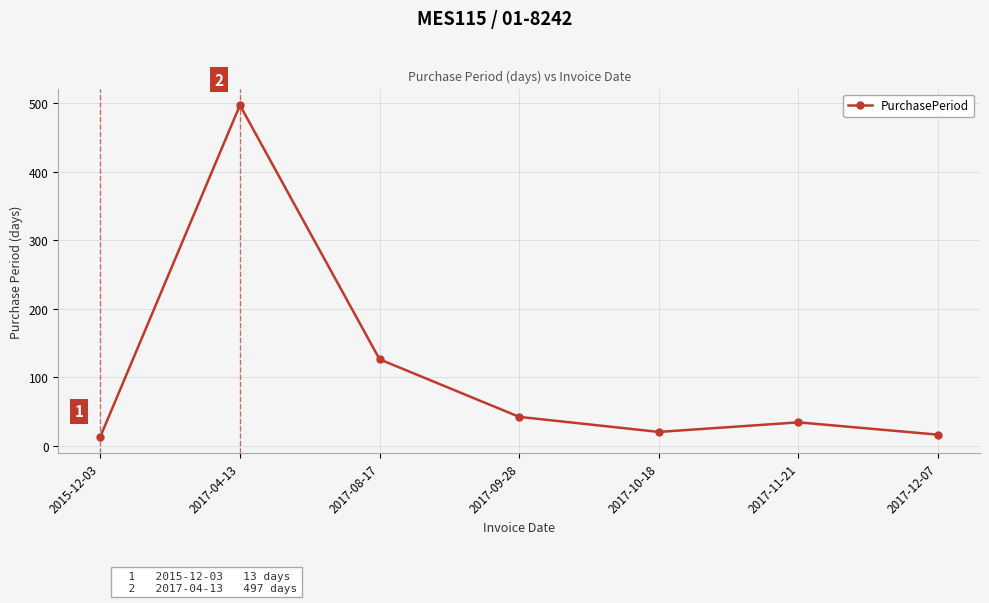

True or false: there are more than 1 points higher than both neighbors.

True